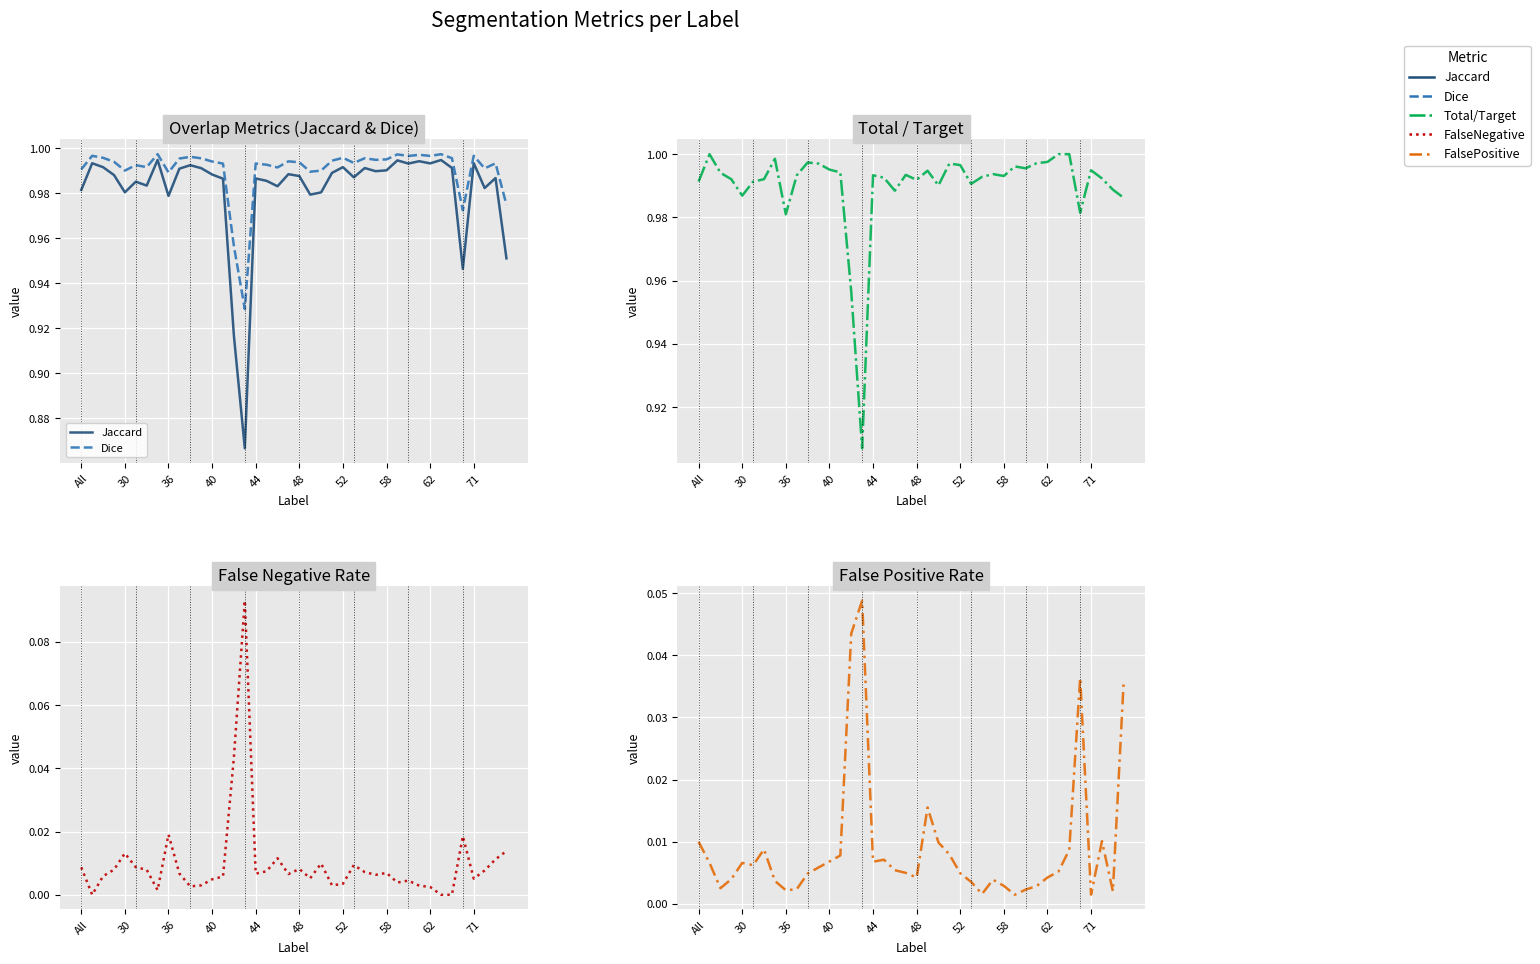

Which series changed the most between All and 25?

FalsePositive